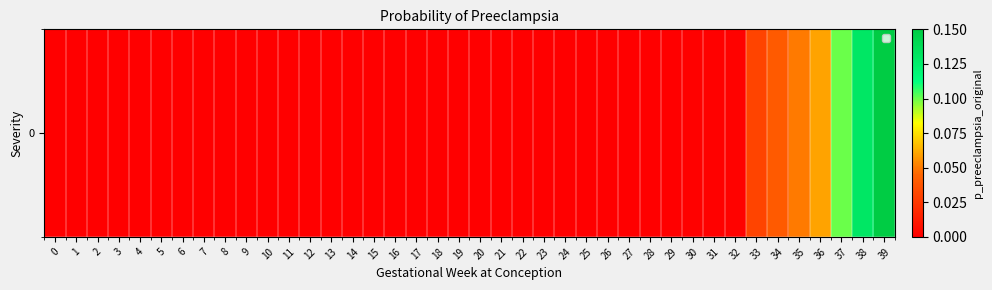

List the labels in order of value, smallest first.

0, 1, 2, 3, 4, 5, 6, 7, 8, 9, 10, 11, 12, 13, 14, 15, 16, 17, 18, 19, 20, 21, 22, 23, 24, 25, 26, 27, 28, 29, 30, 31, 32, 33, 34, 35, 36, 37, 38, 39